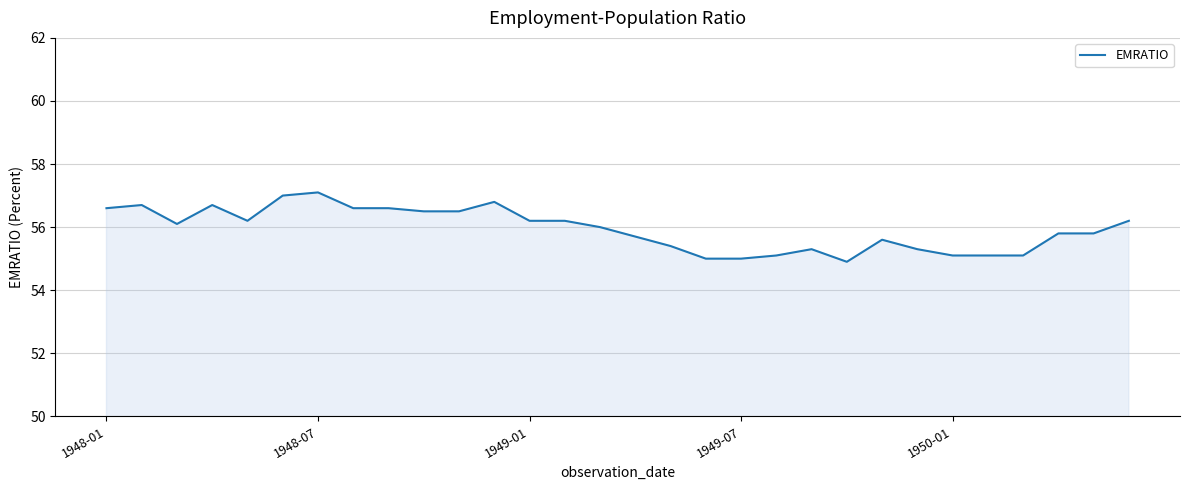

What is the difference between the maximum and minimum values?

2.2